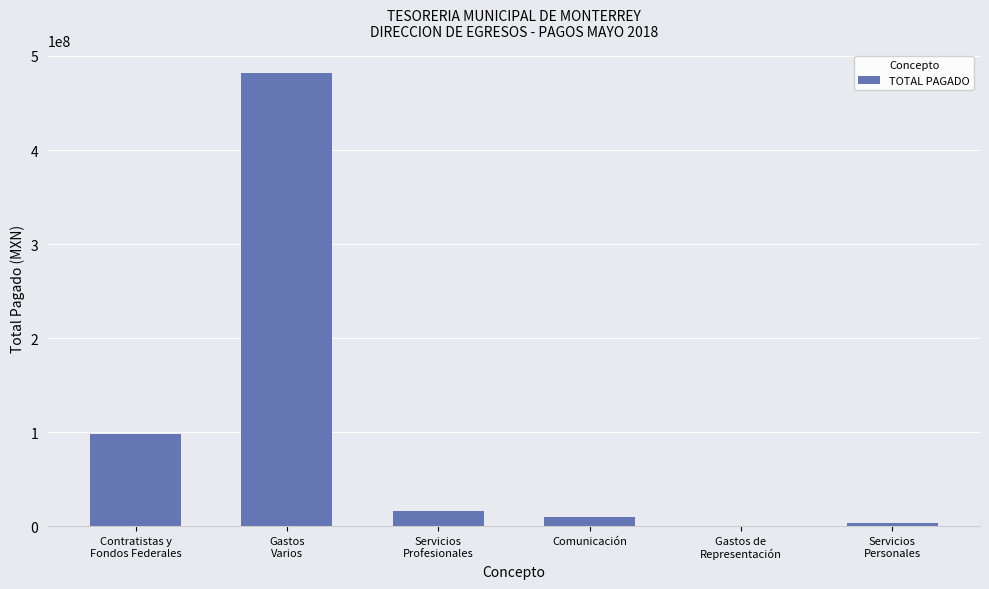

What is the maximum value shown in the chart?

482111982.7